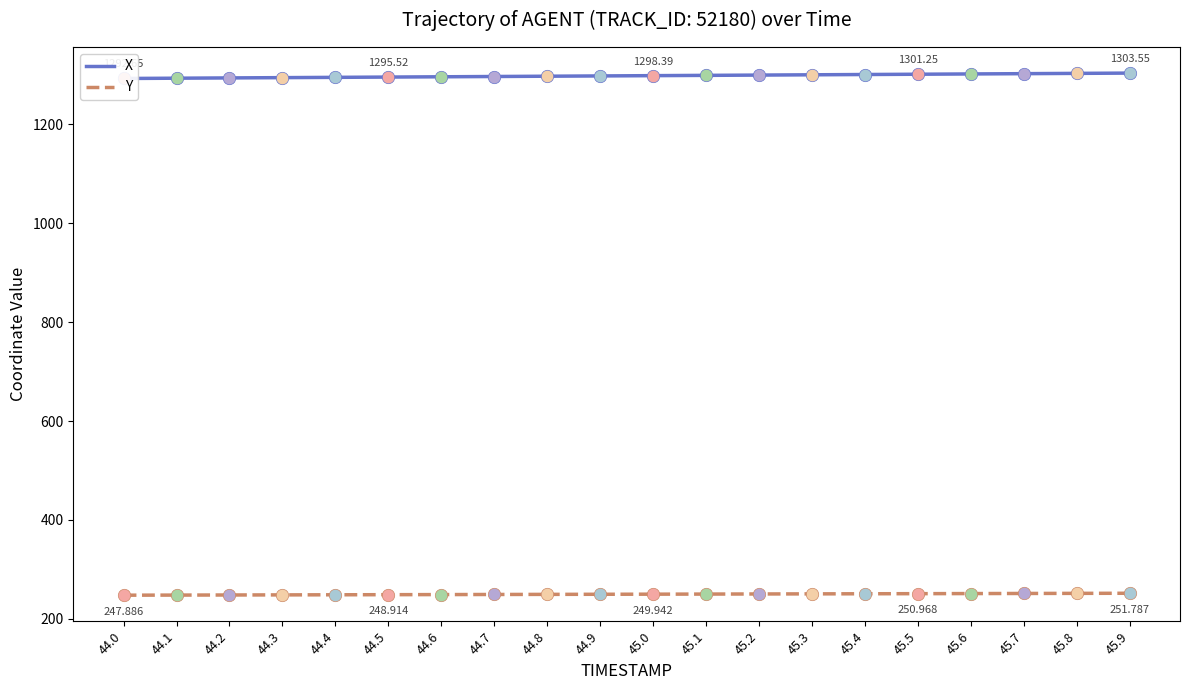

What are all the series names shown in the legend?

X, Y